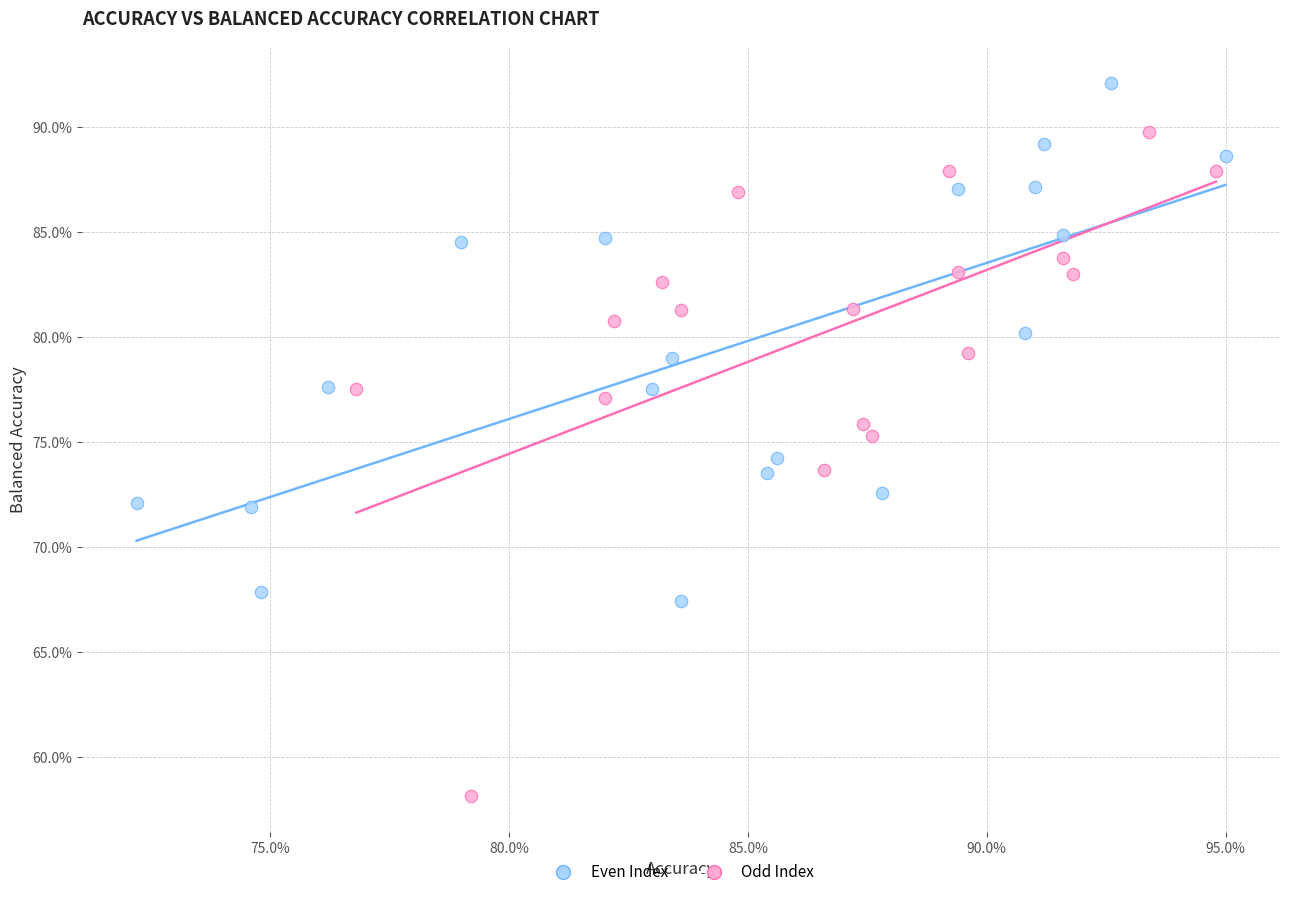

What are all the series names shown in the legend?

Even Index, Odd Index